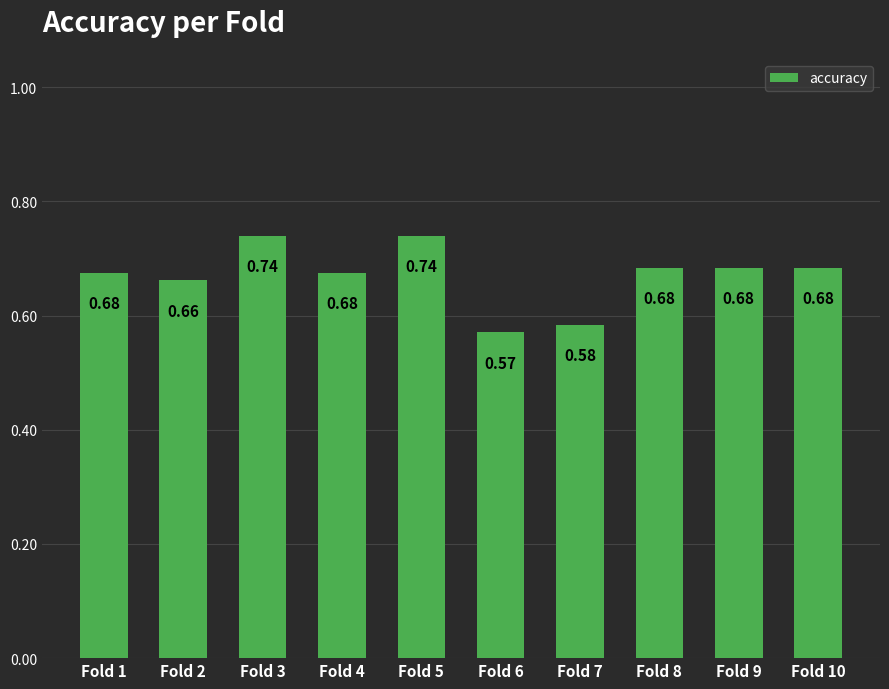

What is the sum of the values at Fold 7 and Fold 2?

1.2